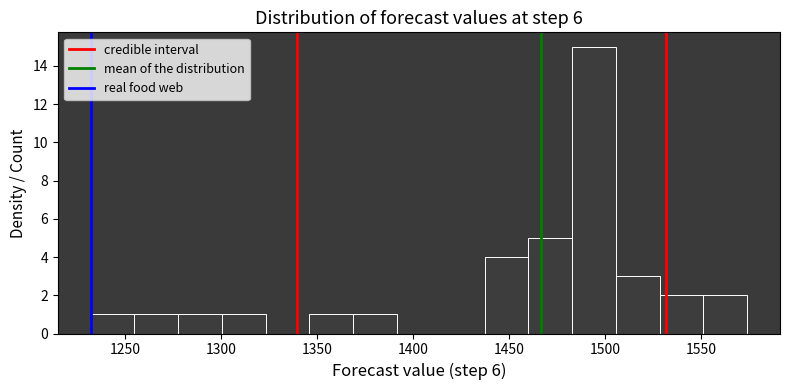

Reading left to right, transcribe this chart: for each bar, give the range it covers on the x-axis and its height. Neither the bar edges nor the heights are printed on the chart, so give them approximately, as read against the axes.

1230 to 1255: 1
1255 to 1275: 1
1275 to 1300: 1
1300 to 1325: 1
1325 to 1345: 0
1345 to 1370: 1
1370 to 1390: 1
1390 to 1415: 0
1415 to 1435: 0
1435 to 1460: 4
1460 to 1485: 5
1485 to 1505: 15
1505 to 1530: 3
1530 to 1550: 2
1550 to 1575: 2